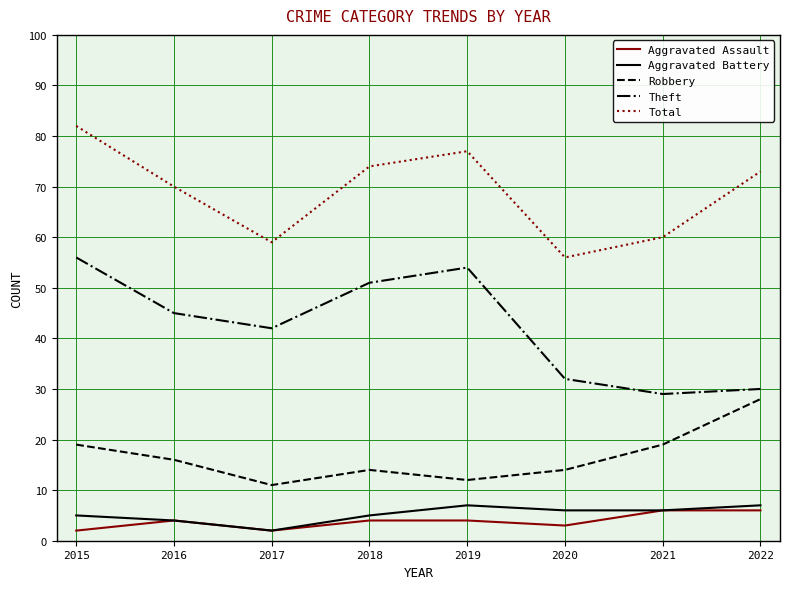

Read the Aggravated Assault value at 2020.

3